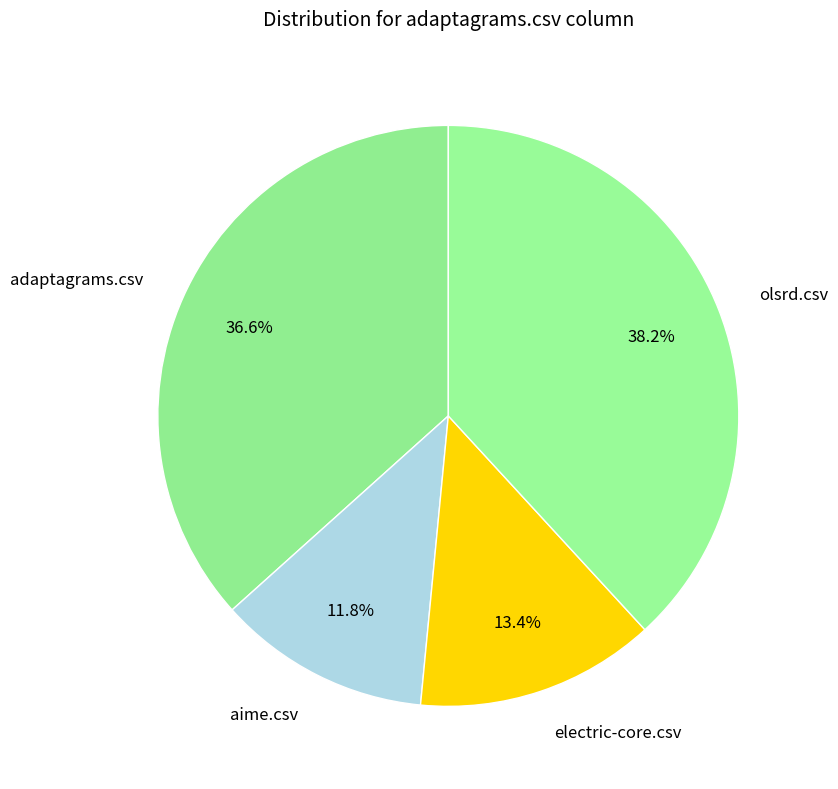

What percentage is the electric-core.csv slice, to the nearest percent?

13%